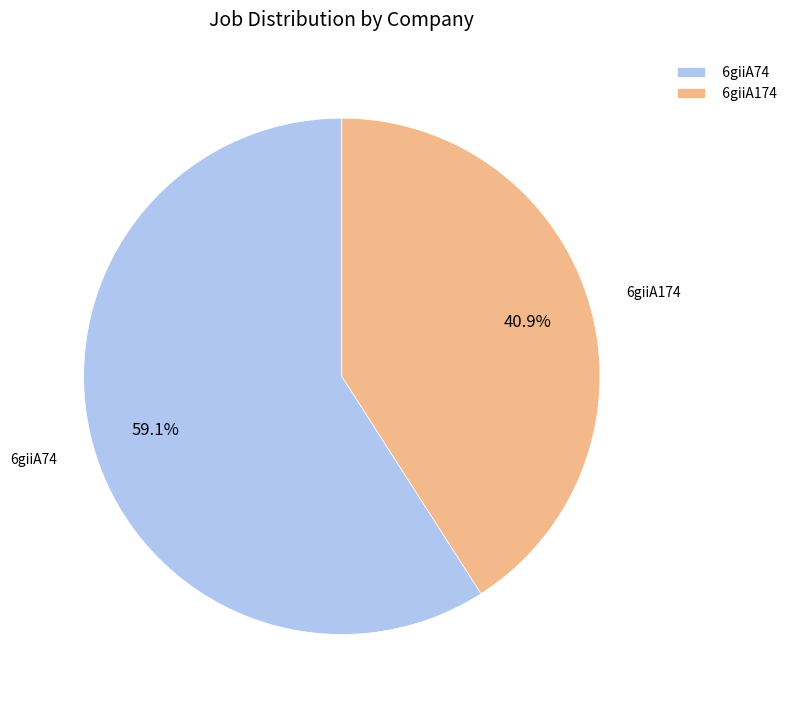

Is there a majority slice in this chart?

Yes